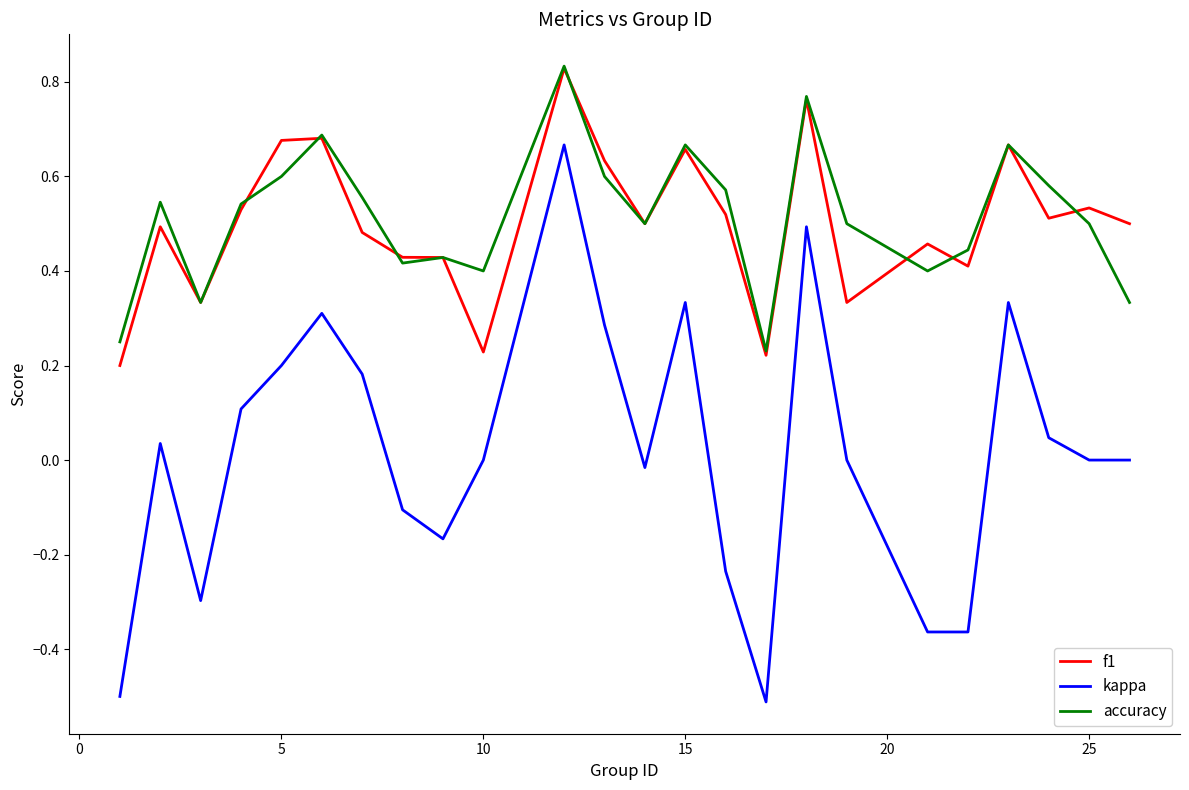

What is the minimum value shown in the chart?

-0.5